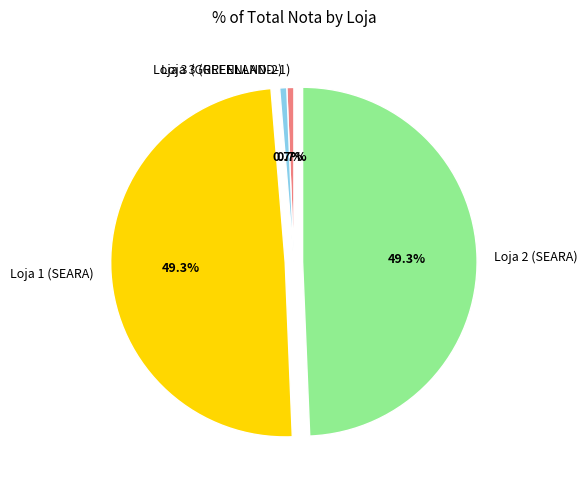

True or false: Loja 3 (GREENLAND-2) accounts for 1% of the total.

True